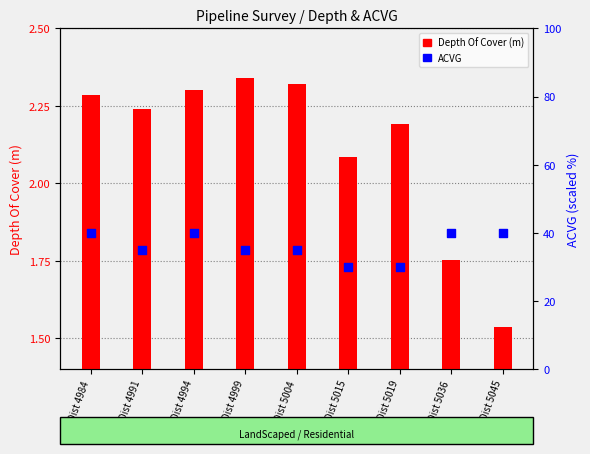

What are all the series names shown in the legend?

Depth Of Cover (m), ACVG